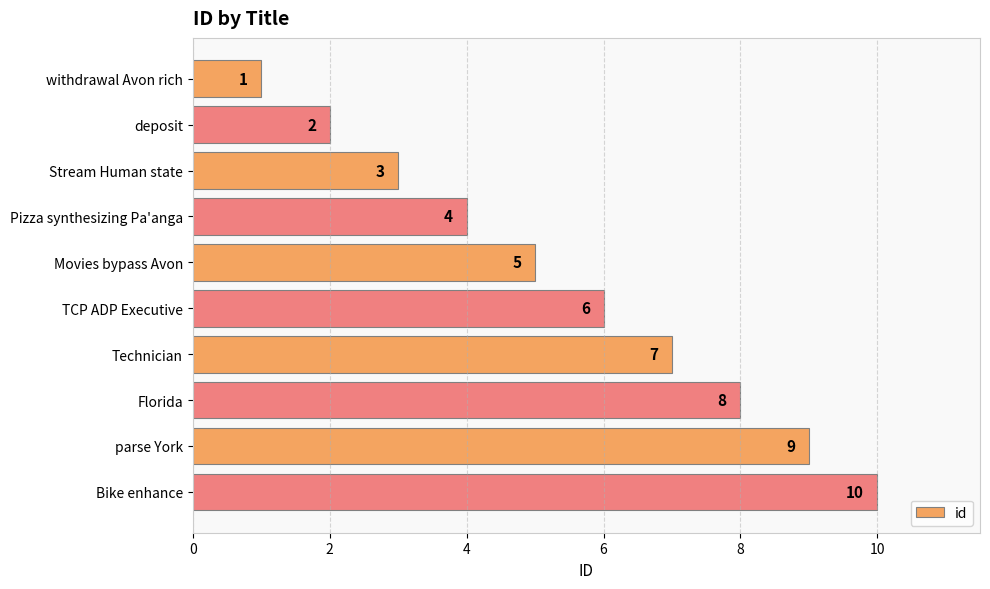

The chart shows a value of 9 at parse York. True or false?

True